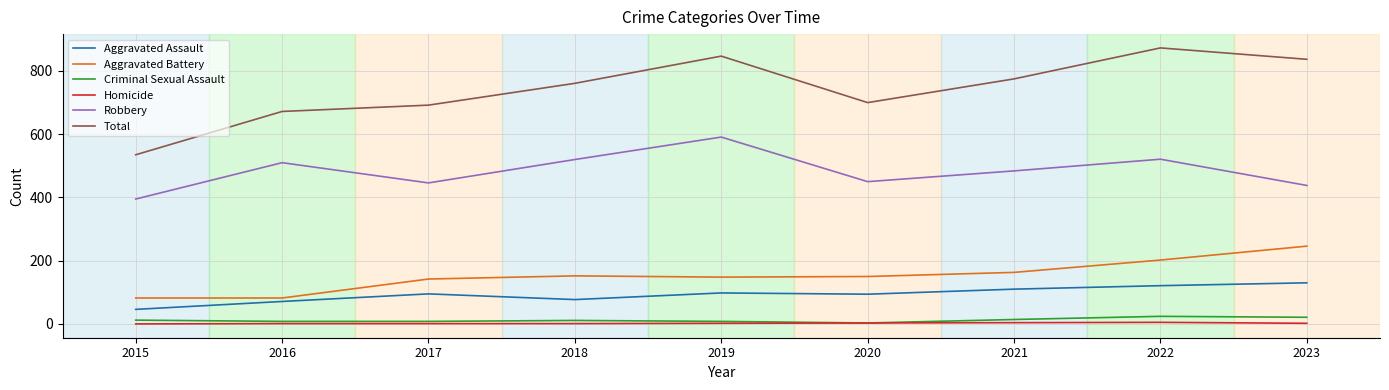

At how many categories does at least one series exceed 678?

7